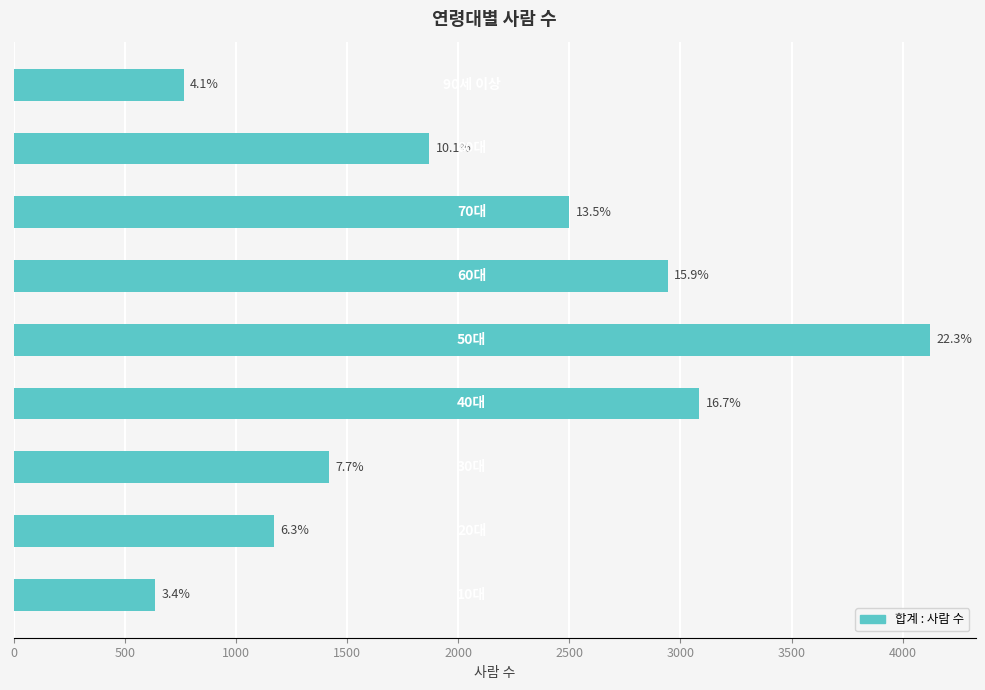

What is the sum of all values?

18504